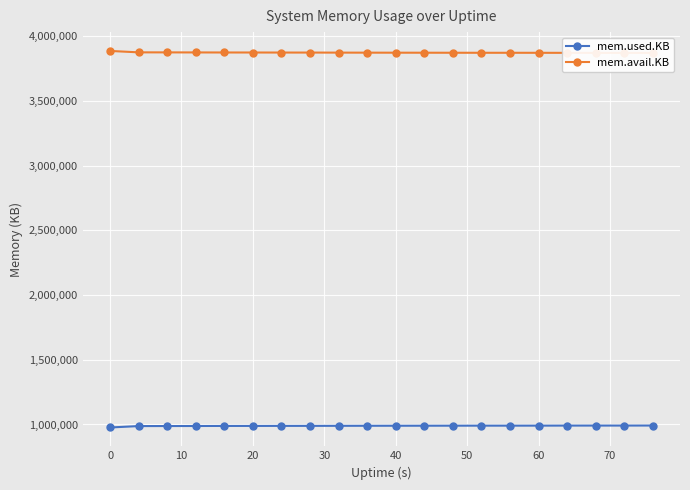

The value of mem.used.KB at 20 is 1608280. True or false?

False